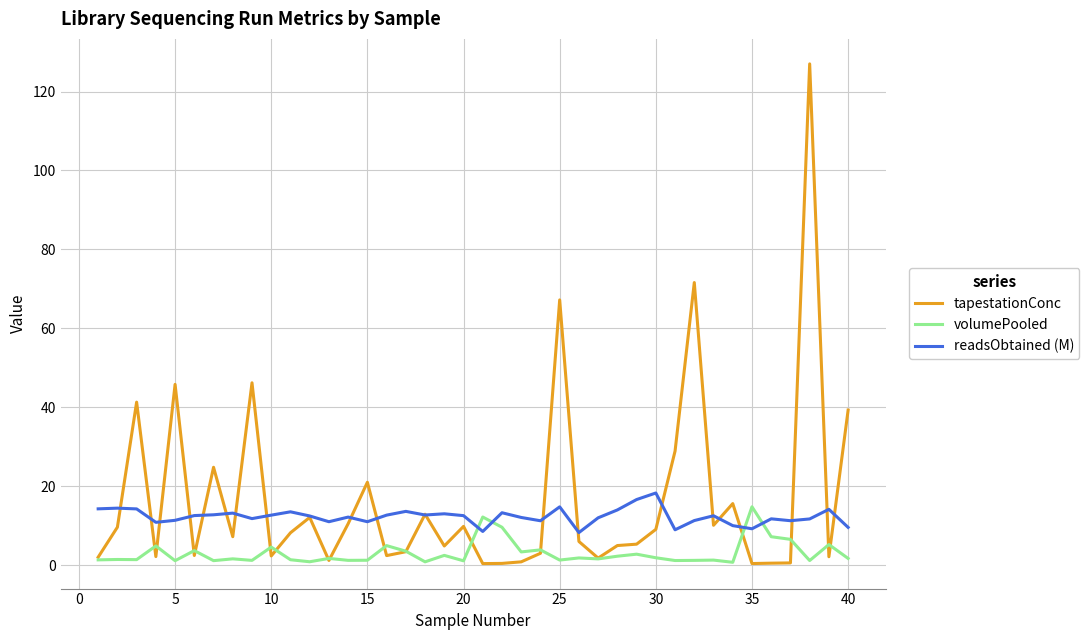

What is the maximum value for tapestationConc?

127.0